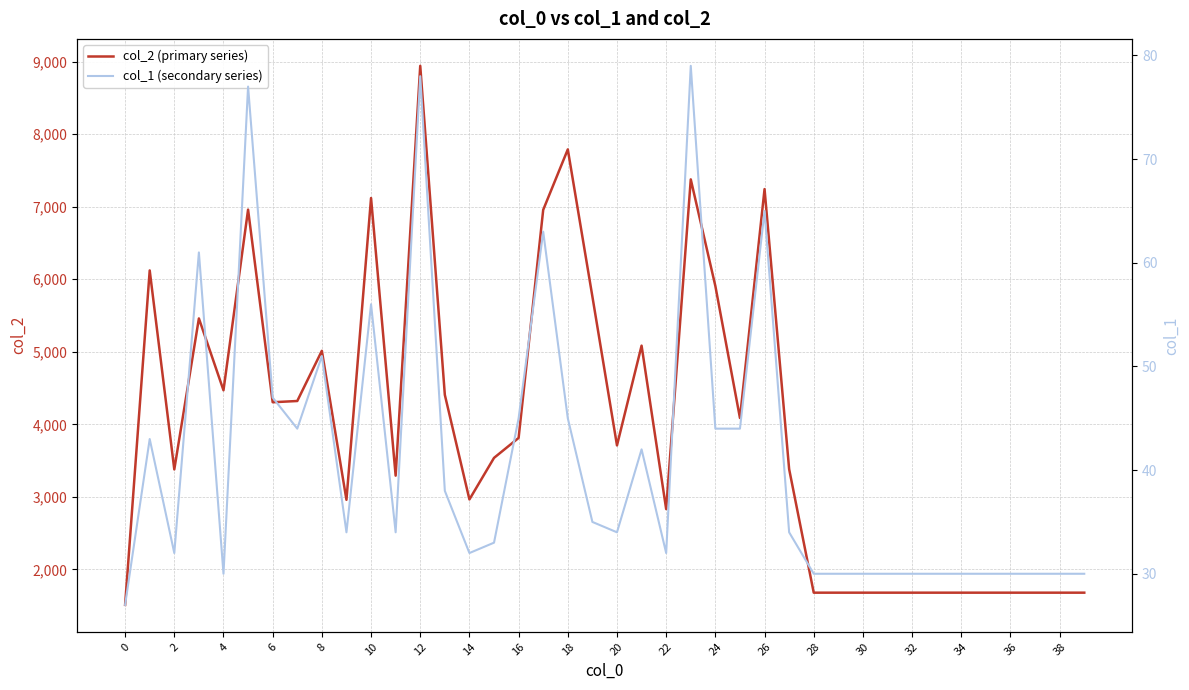

What is the difference between the second highest and second lowest values in the col_2 (primary series) series?

6110